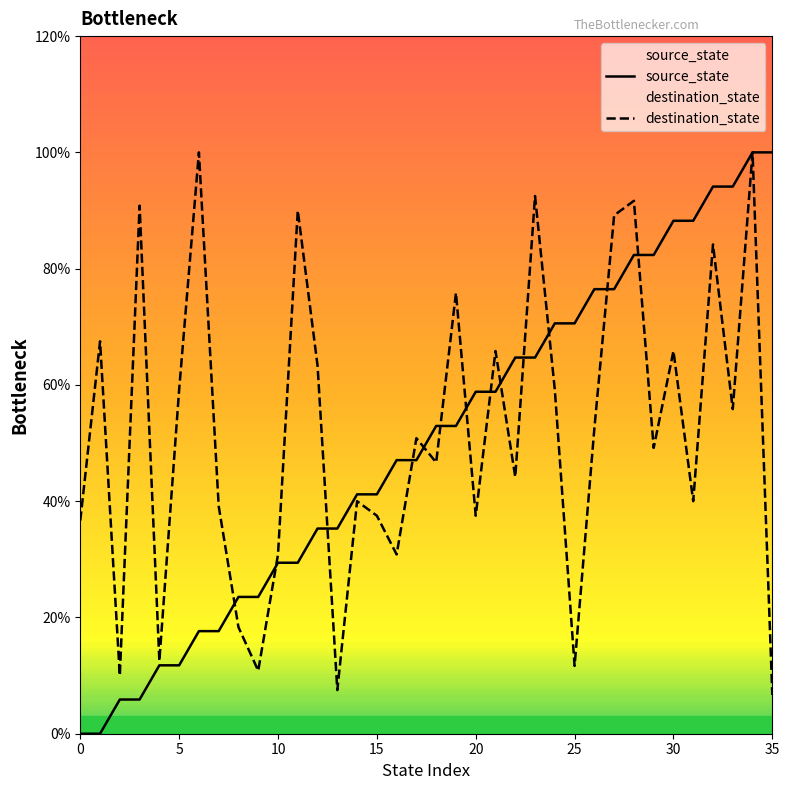

What is the total value across all series at 5?

70.9